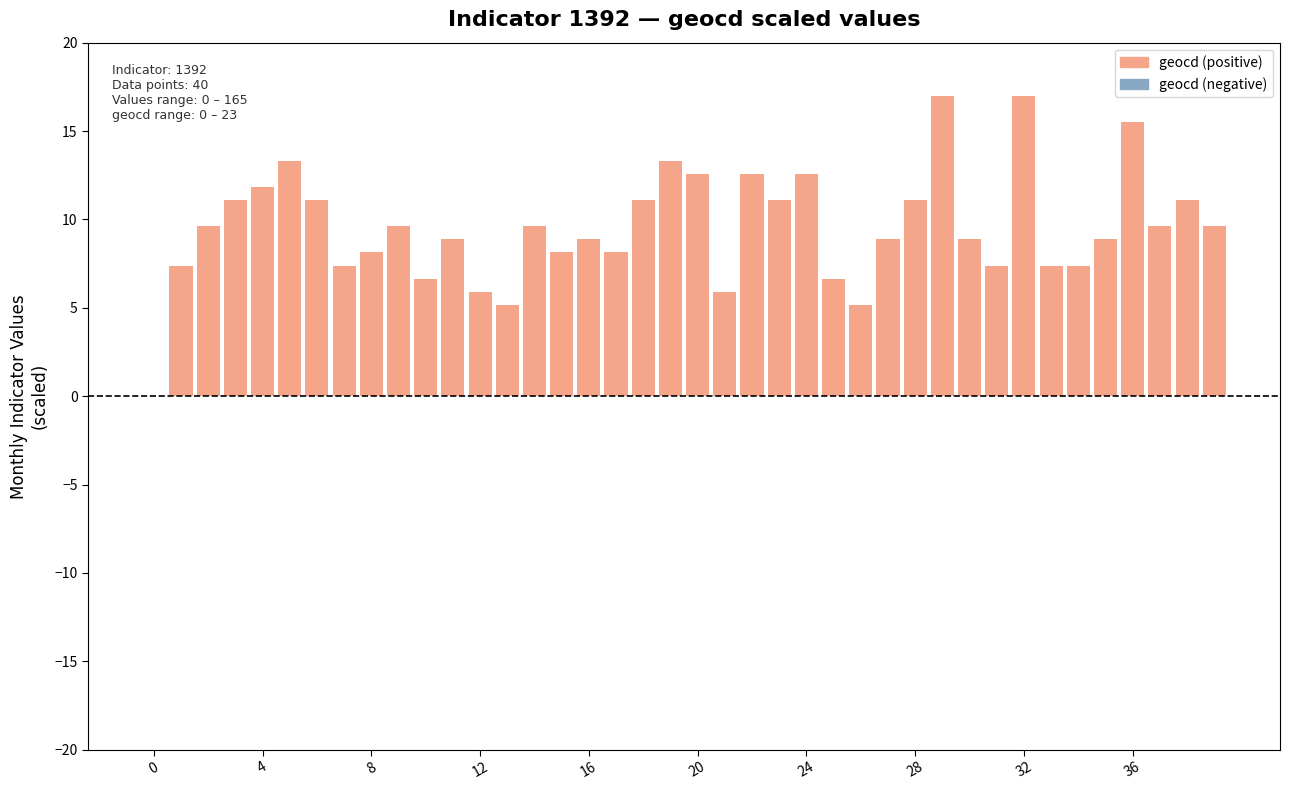

What is the greatest value displayed?

17.0